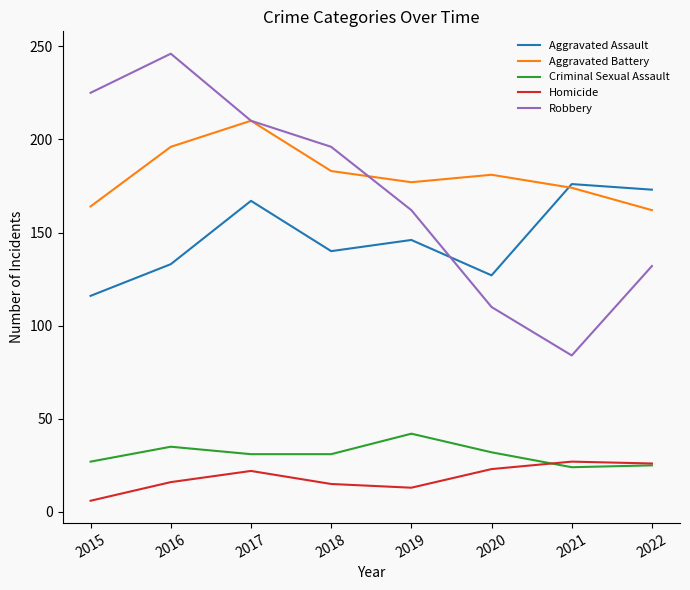

How many lines are shown in the chart?

5